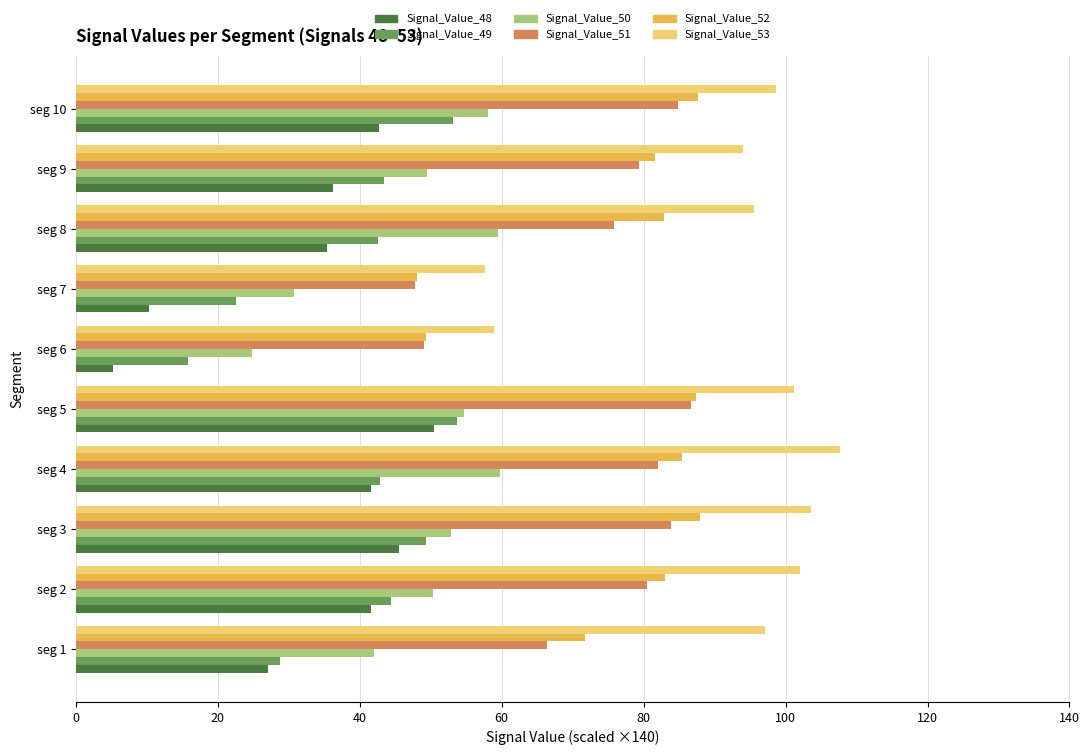

What is the average value of the Signal_Value_49 series?

39.7